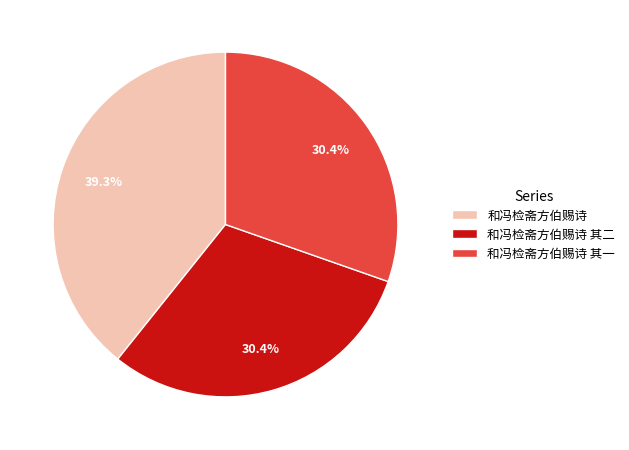

To the nearest percent, what is the difference between the largest and smallest slice percentages?

9%